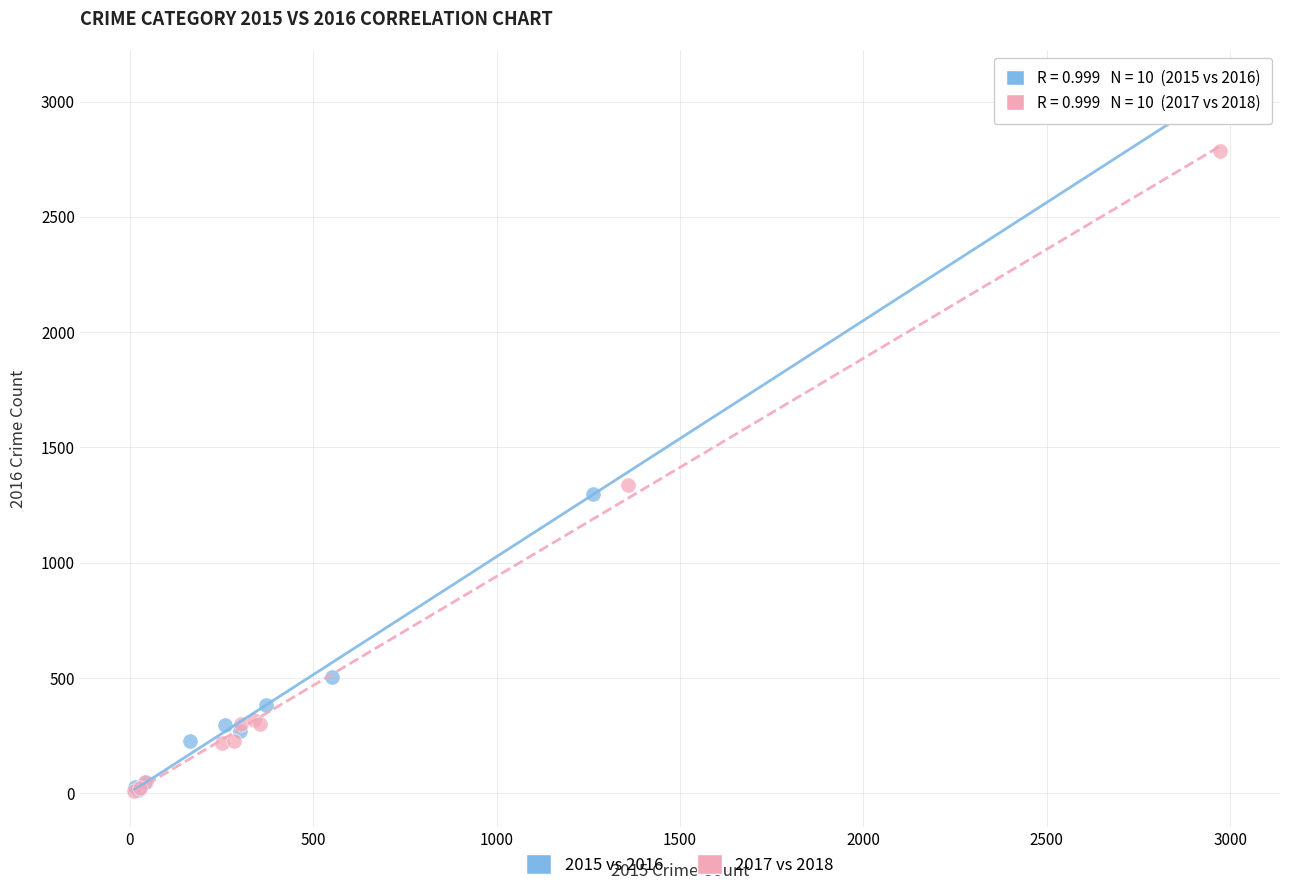

Which series has the widest spread of Y values?

2015 vs 2016